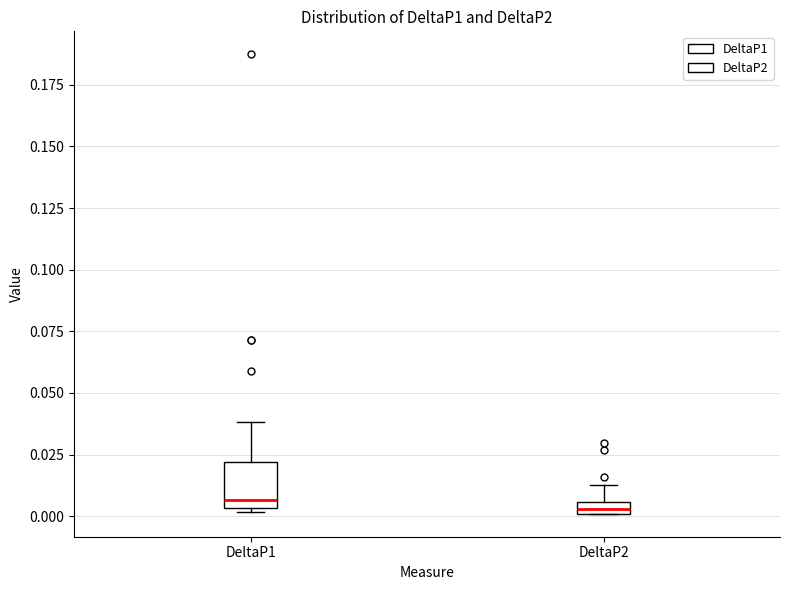

Where is the upper edge of the box for DeltaP1 on the y-axis? The values are not printed on the chart, so give them approximately, as read against the axis.

0.020